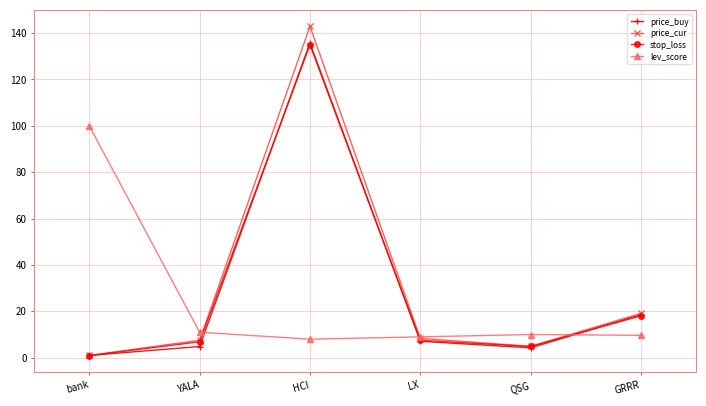

What is the sum of all lev_score values?

147.7